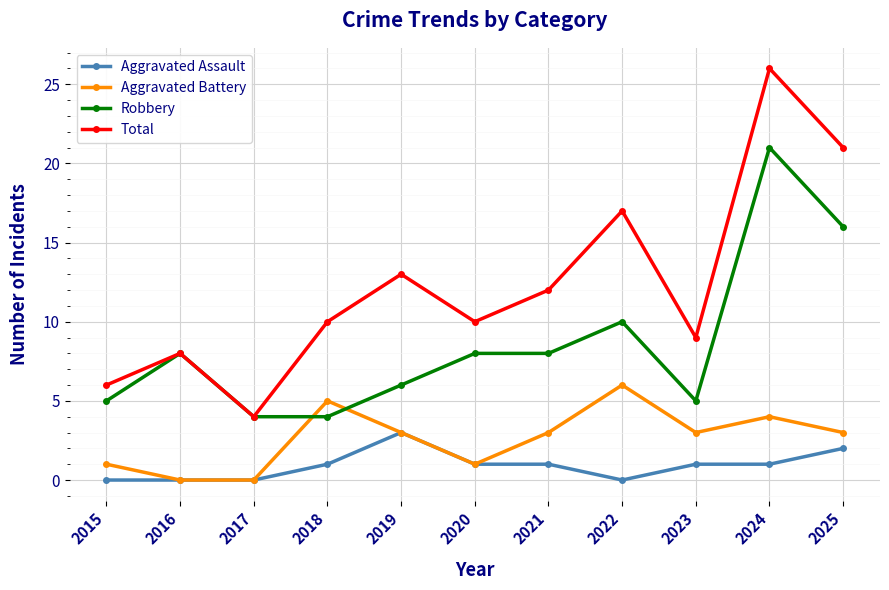

Reading left to right, extract all data points from this chart.

Aggravated Assault: 0	0	0	1	3	1	1	0	1	1	2
Aggravated Battery: 1	0	0	5	3	1	3	6	3	4	3
Robbery: 5	8	4	4	6	8	8	10	5	21	16
Total: 6	8	4	10	13	10	12	17	9	26	21